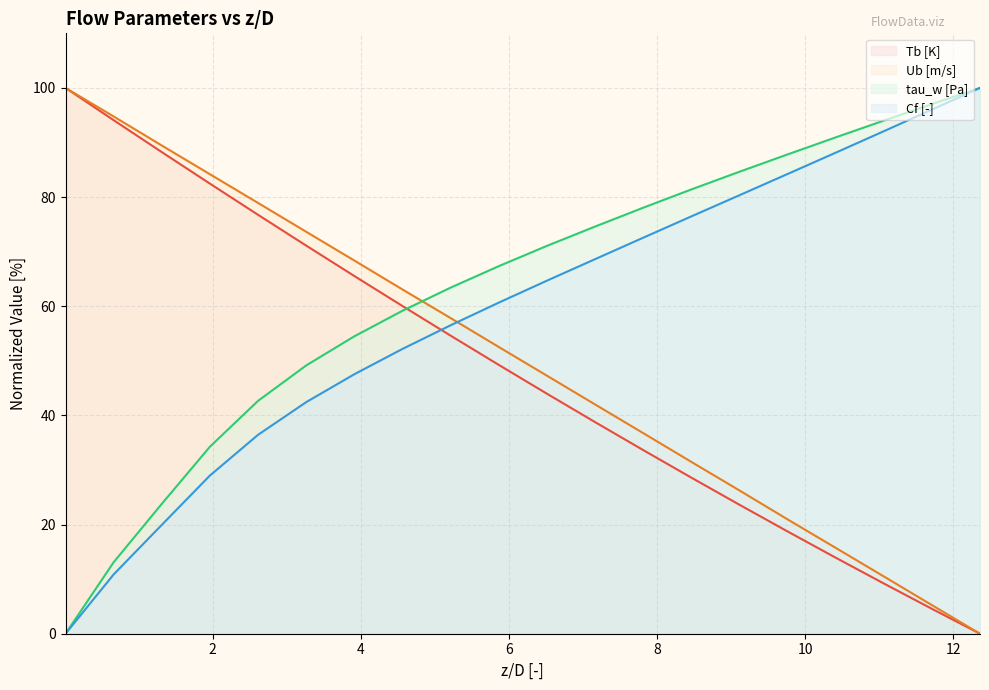

Which series has the largest total across all categories?

tau_w [Pa]